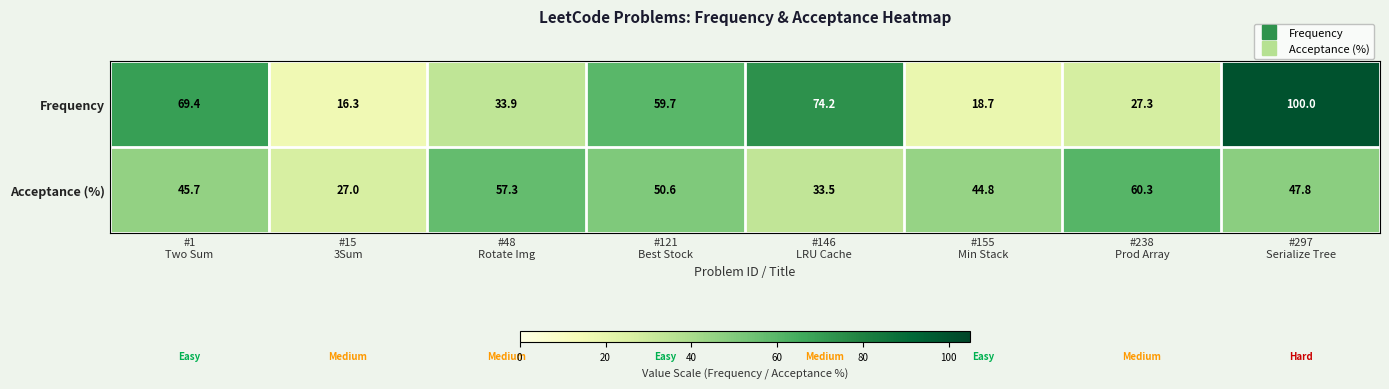

What is the greatest value displayed?

100.0